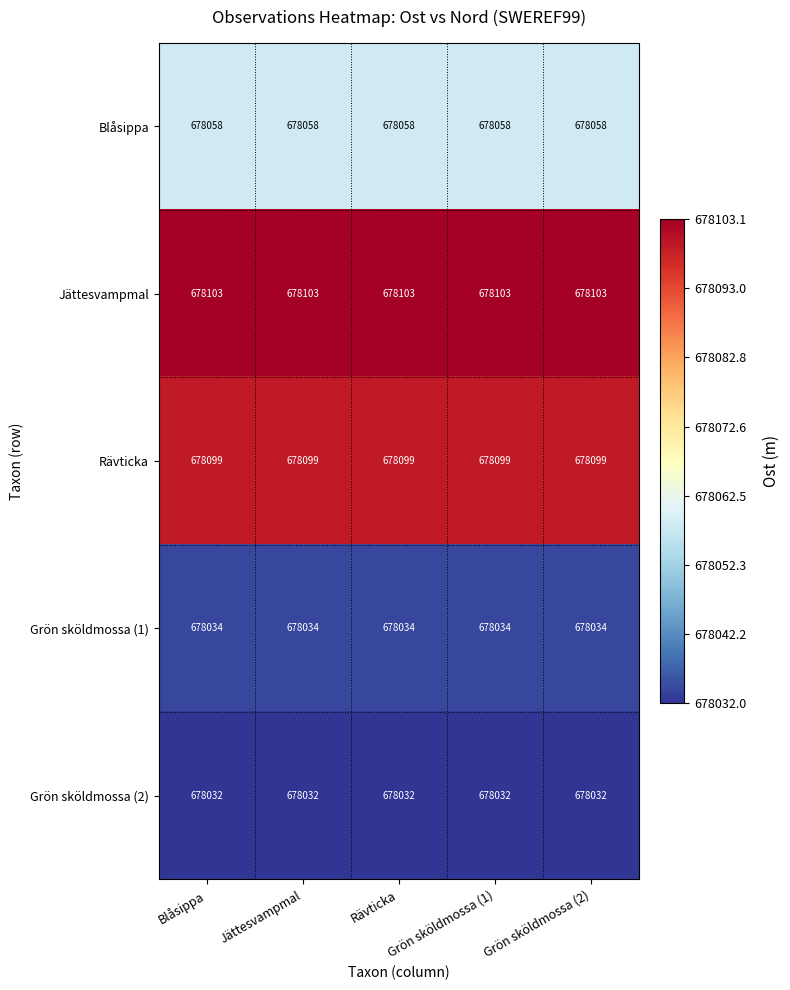

Is it true that Rävticka equals 1107883 at Grön sköldmossa (2)?

False